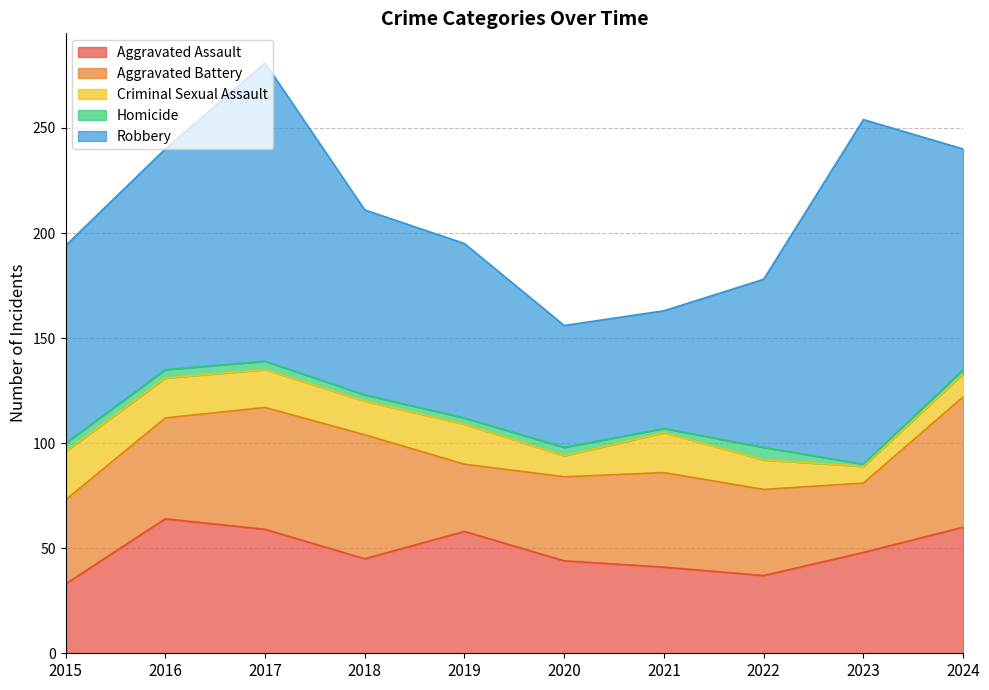

True or false: Homicide and Criminal Sexual Assault cross at least once.

False